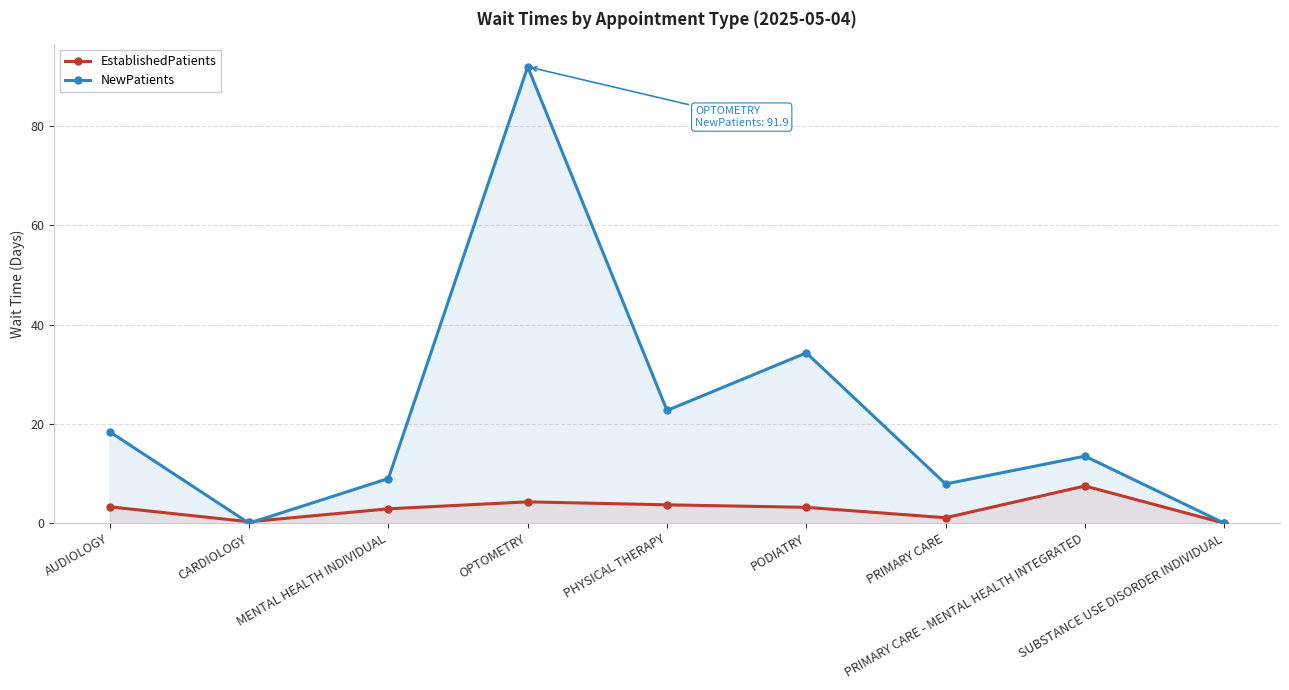

At which label is NewPatients closest to 45?

PODIATRY